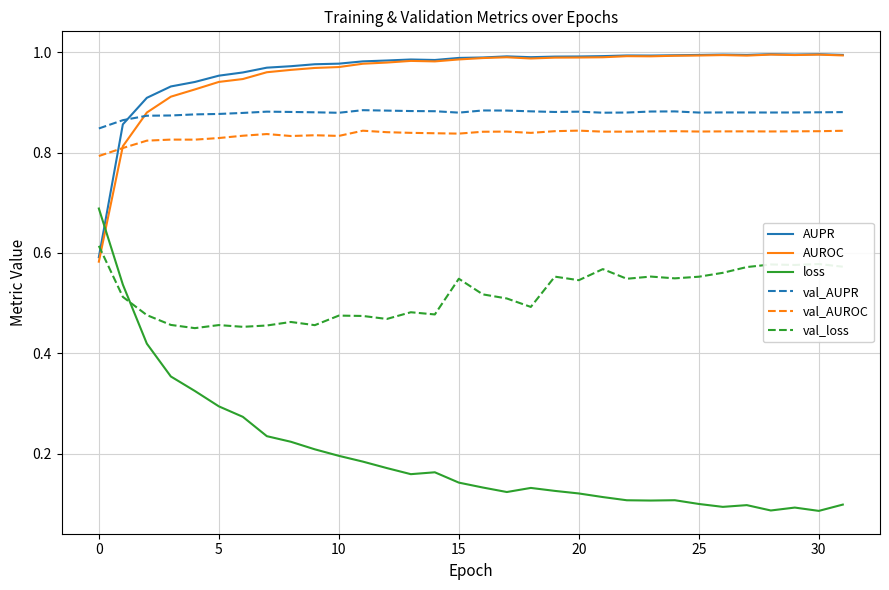

True or false: loss and val_AUROC cross at least once.

False